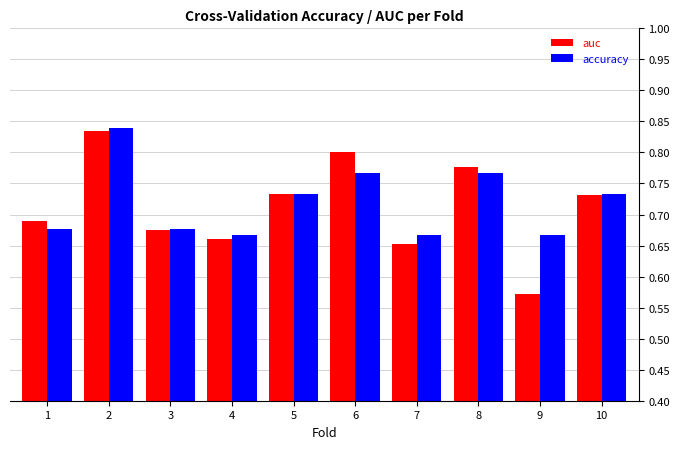

True or false: accuracy has a value of 0.8 at 6.

True